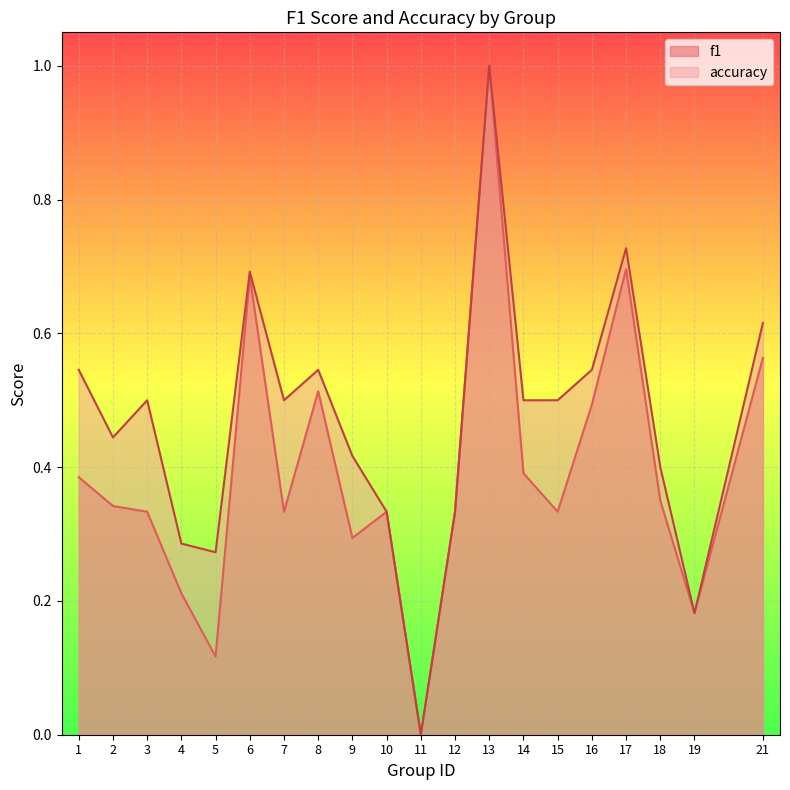

Reading left to right, what are all the values shown in this chart?

f1: 1=0.4	2=0.3	3=0.3	4=0.2	5=0.1	6=0.7	7=0.3	8=0.5	9=0.3	10=0.3	11=0.0	12=0.3	13=1.0	14=0.4	15=0.3	16=0.5	17=0.7	18=0.3	19=0.2	21=0.6
accuracy: 1=0.5	2=0.4	3=0.5	4=0.3	5=0.3	6=0.7	7=0.5	8=0.5	9=0.4	10=0.3	11=0.0	12=0.3	13=1.0	14=0.5	15=0.5	16=0.5	17=0.7	18=0.4	19=0.2	21=0.6